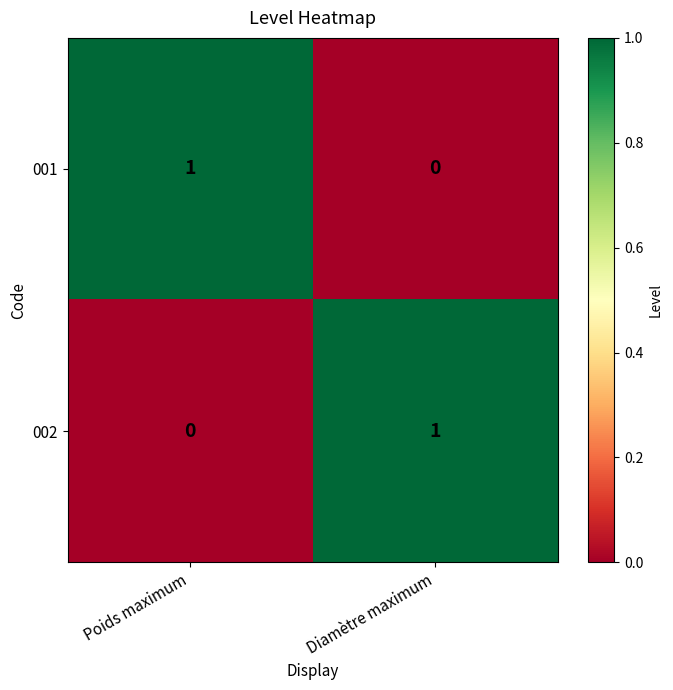

The value of 002 at Poids maximum is 1. True or false?

False